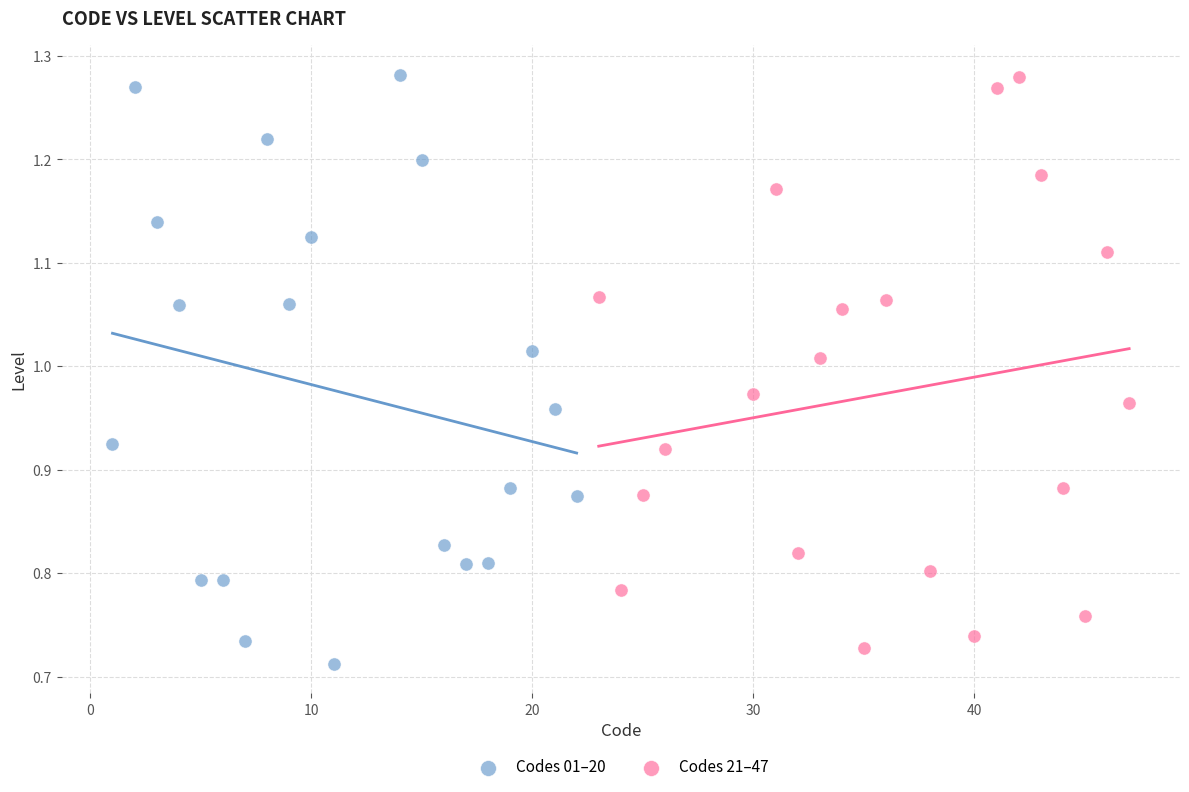

Which series has the largest Y range (max minus min)?

Codes 01–20